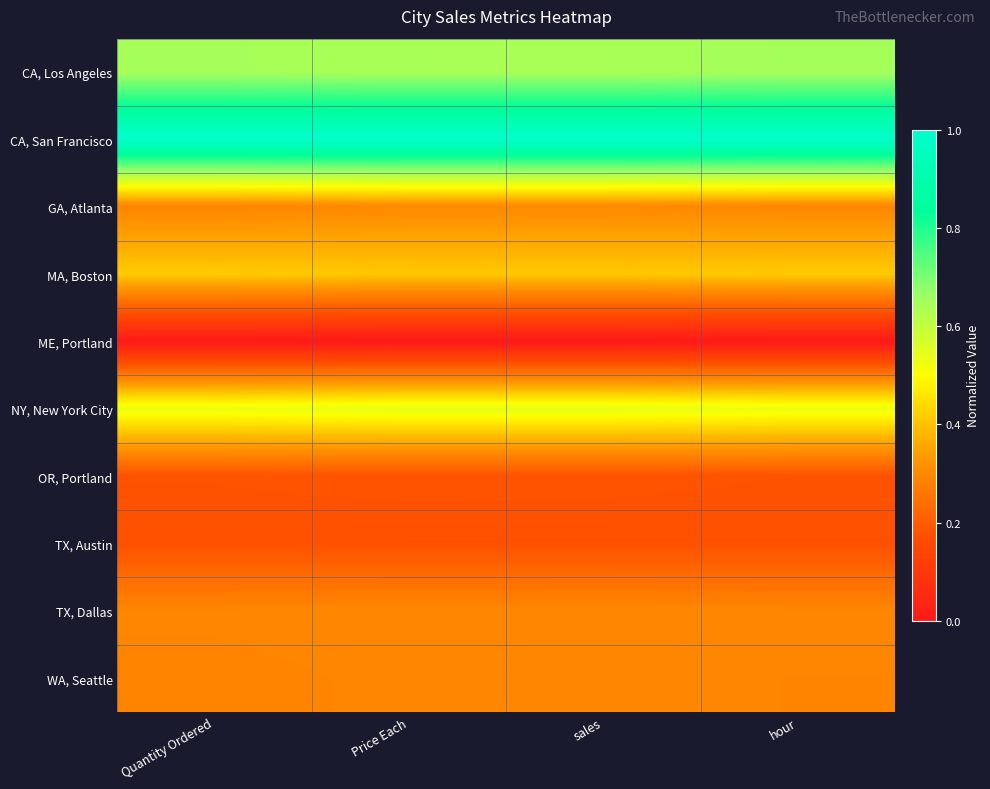

Which series has the largest total across all categories?

CA, San Francisco